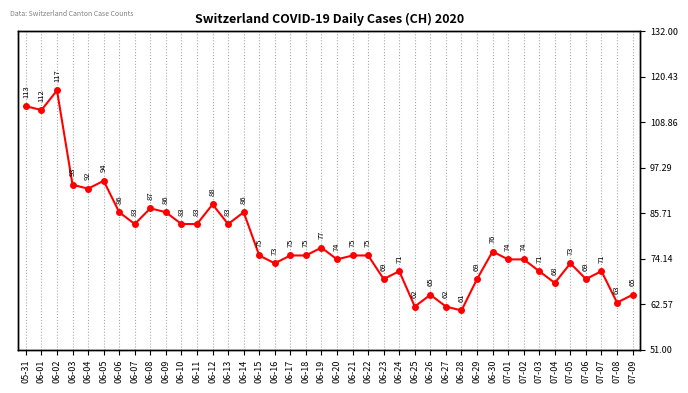

Where does the data first go above 75?

05-31